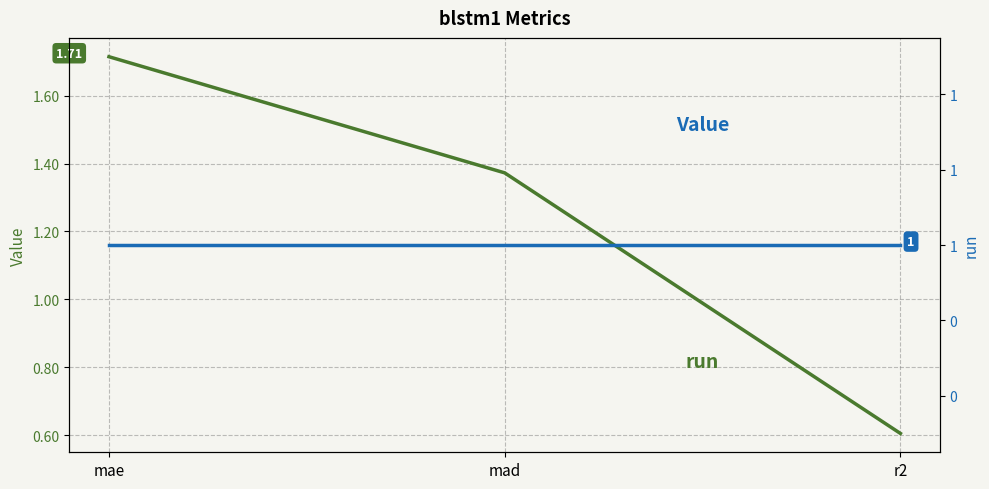

What value does the Value series have at mad?

1.4